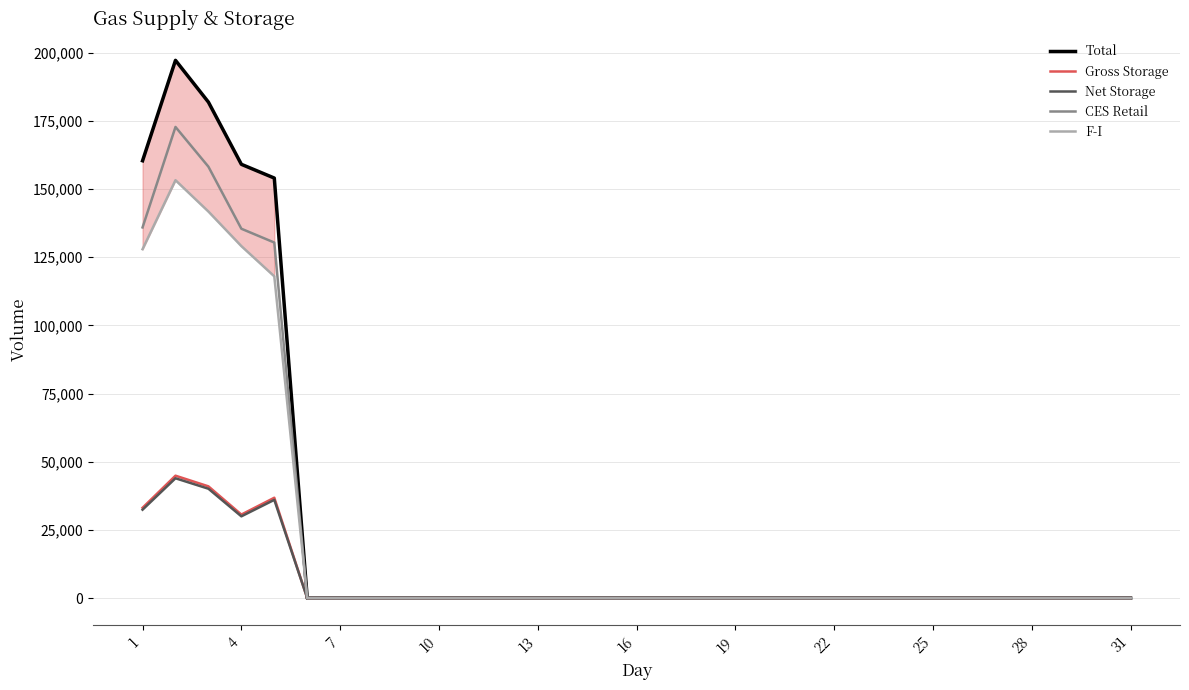

What is the maximum value for Total?

197230